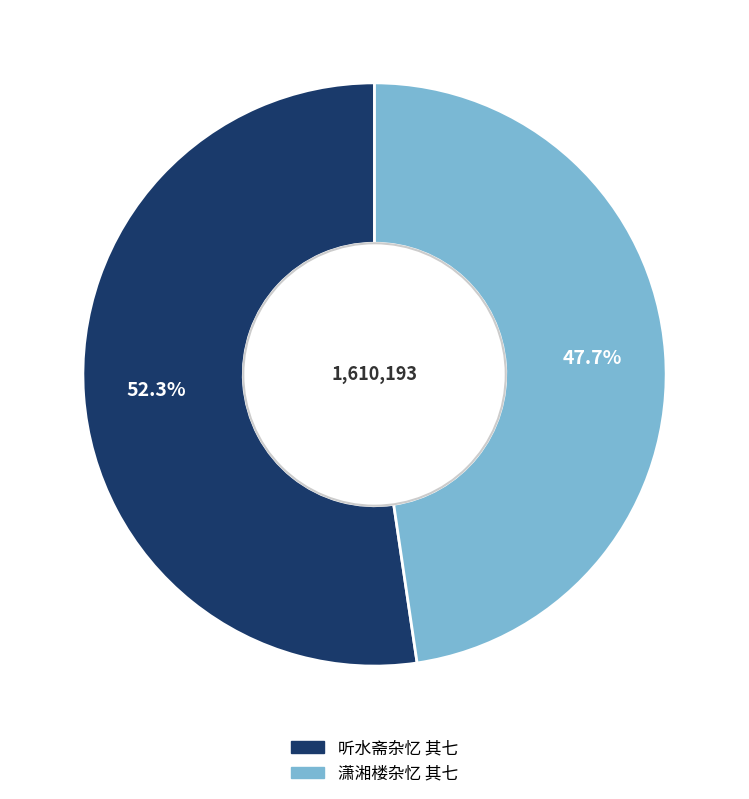

To the nearest percent, what percentage of the pie is 潇湘楼杂忆 其七?

48%